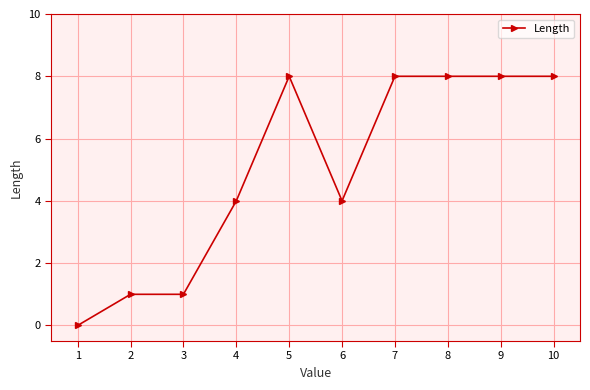

True or false: there are more than 0 points higher than both neighbors.

True